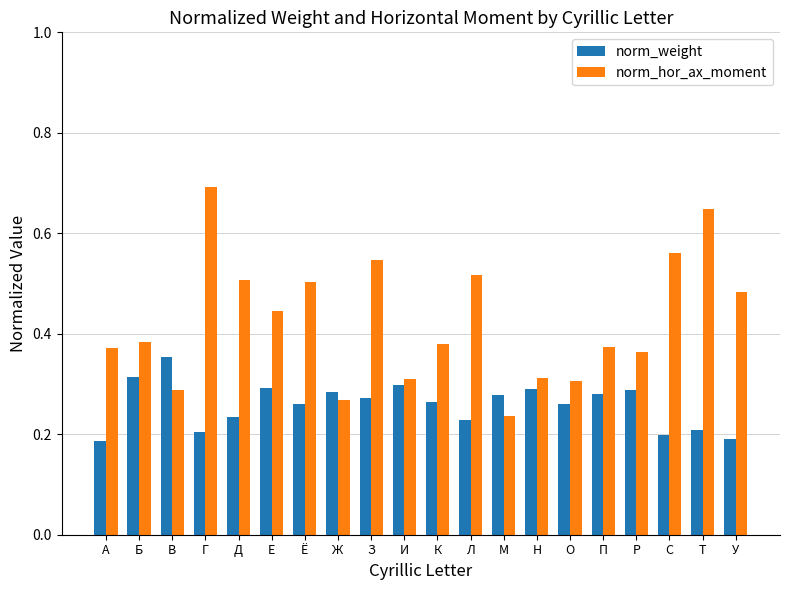

Which series has the largest total across all categories?

norm_hor_ax_moment